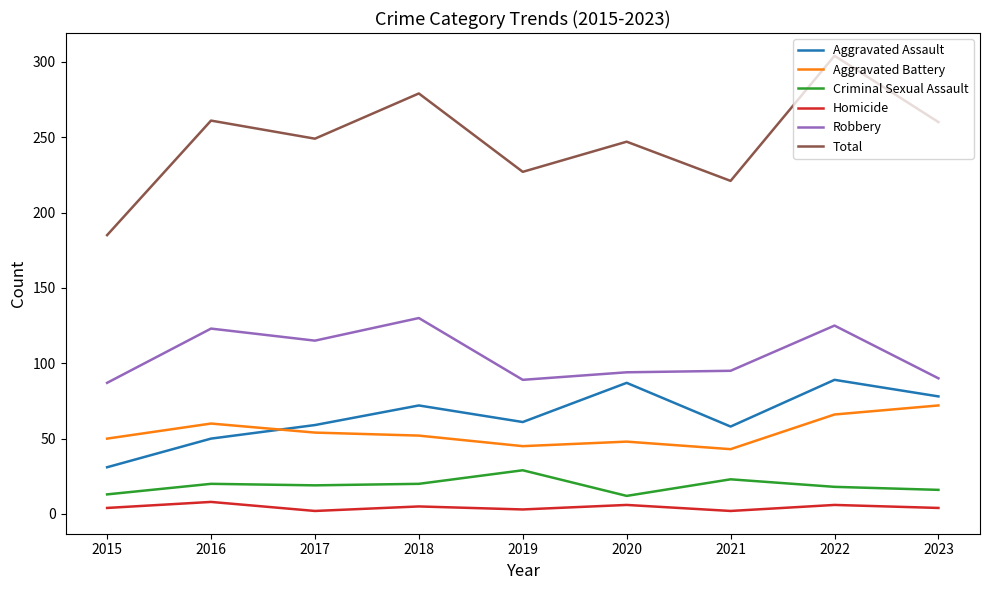

True or false: Criminal Sexual Assault and Total intersect in this chart.

False